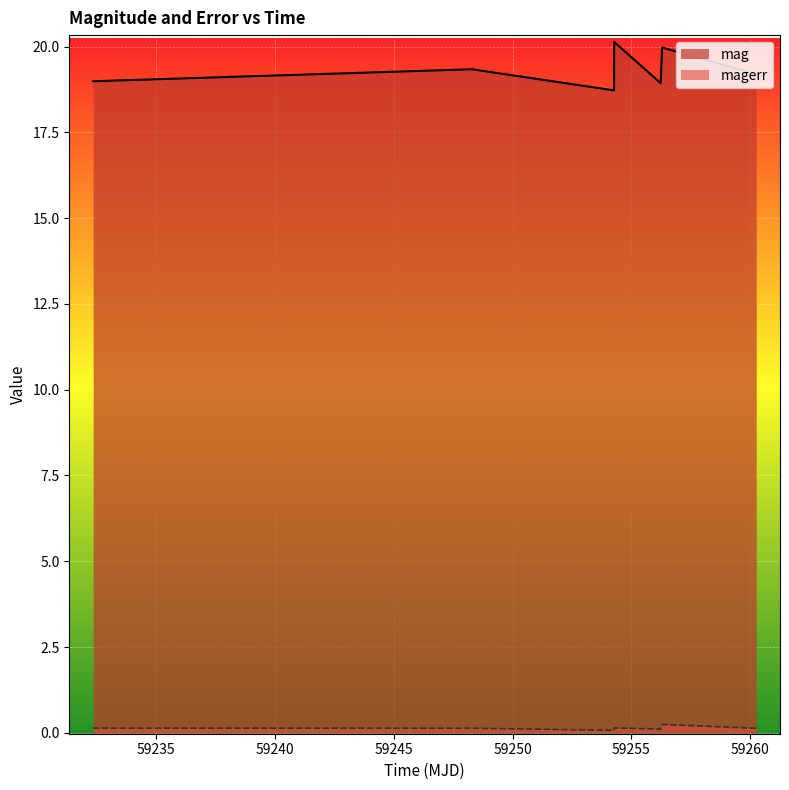

At 59254.27072919998, list the series in order from largest to smallest.

mag, magerr